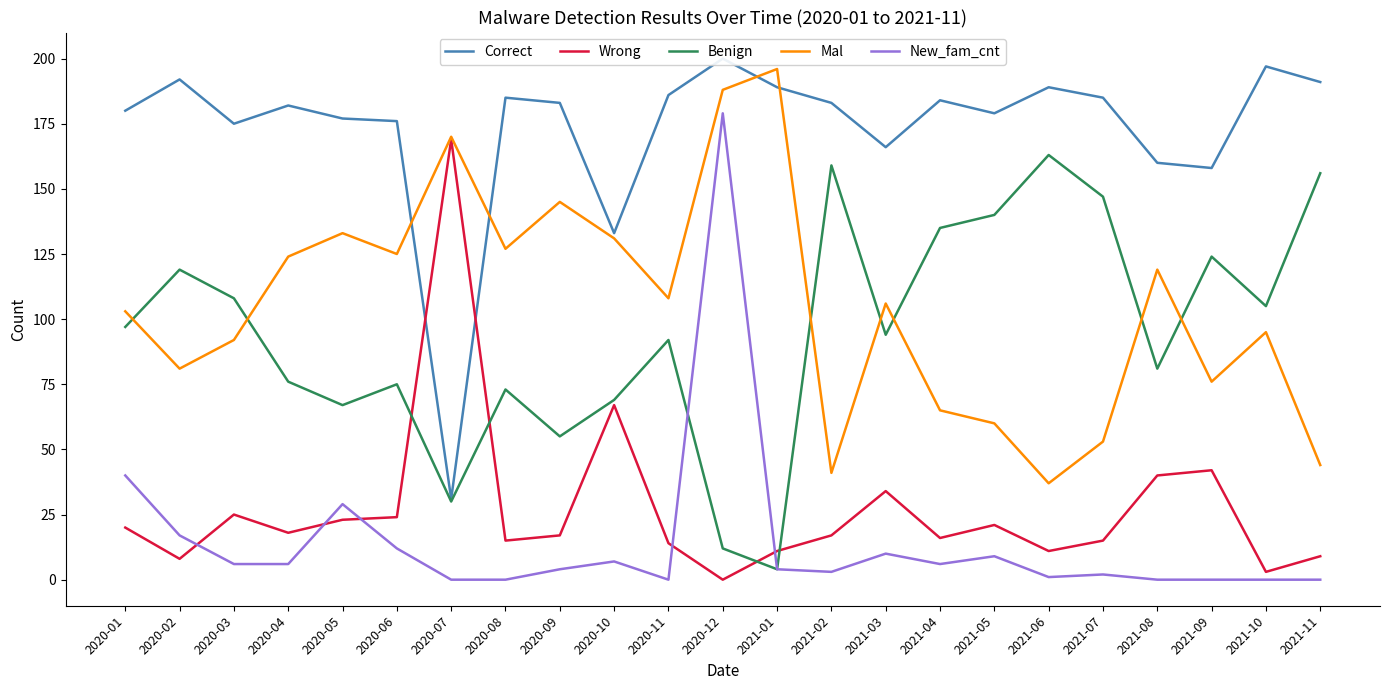

Which series has the widest spread of values?

New_fam_cnt